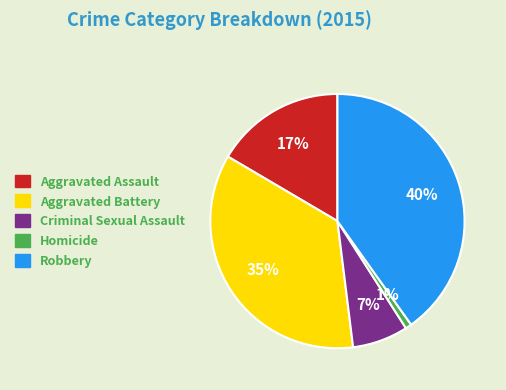

What is the ratio of the value at Aggravated Assault to the value at Aggravated Battery?

0.5